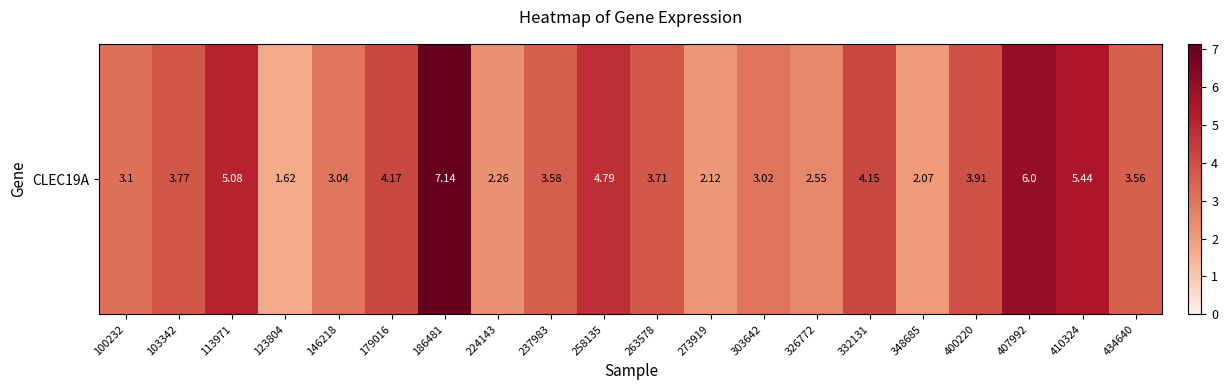

List the labels in order of value, largest first.

186481, 407992, 410324, 113971, 258135, 179016, 332131, 400220, 103342, 263578, 237983, 434640, 100232, 146218, 303642, 326772, 224143, 273919, 348685, 123804